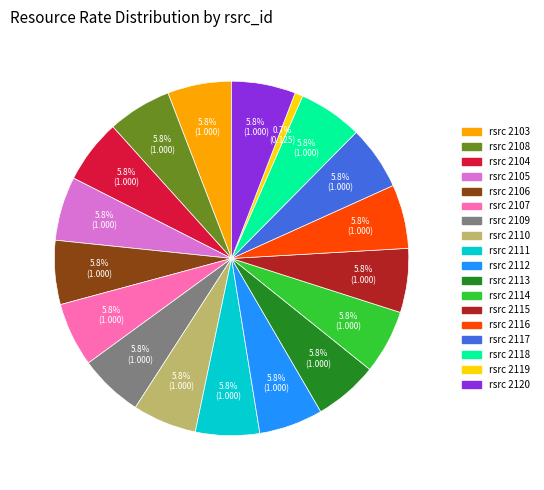

How many segments does this pie chart have?

18